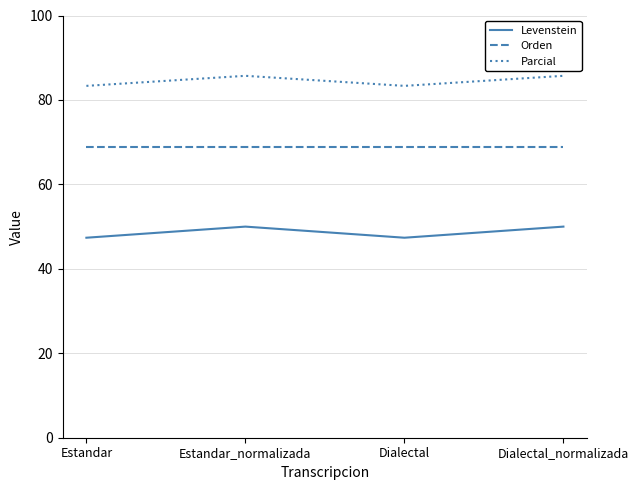

In Parcial, how many points are lower than both neighbors (excluding endpoints)?

1